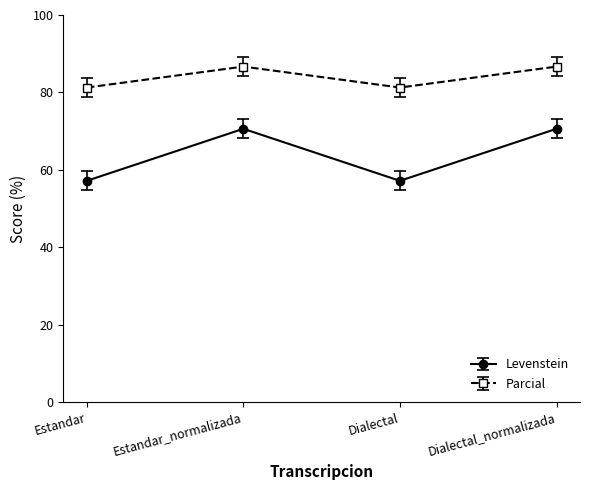

What is the sum of all Levenstein values?

255.5